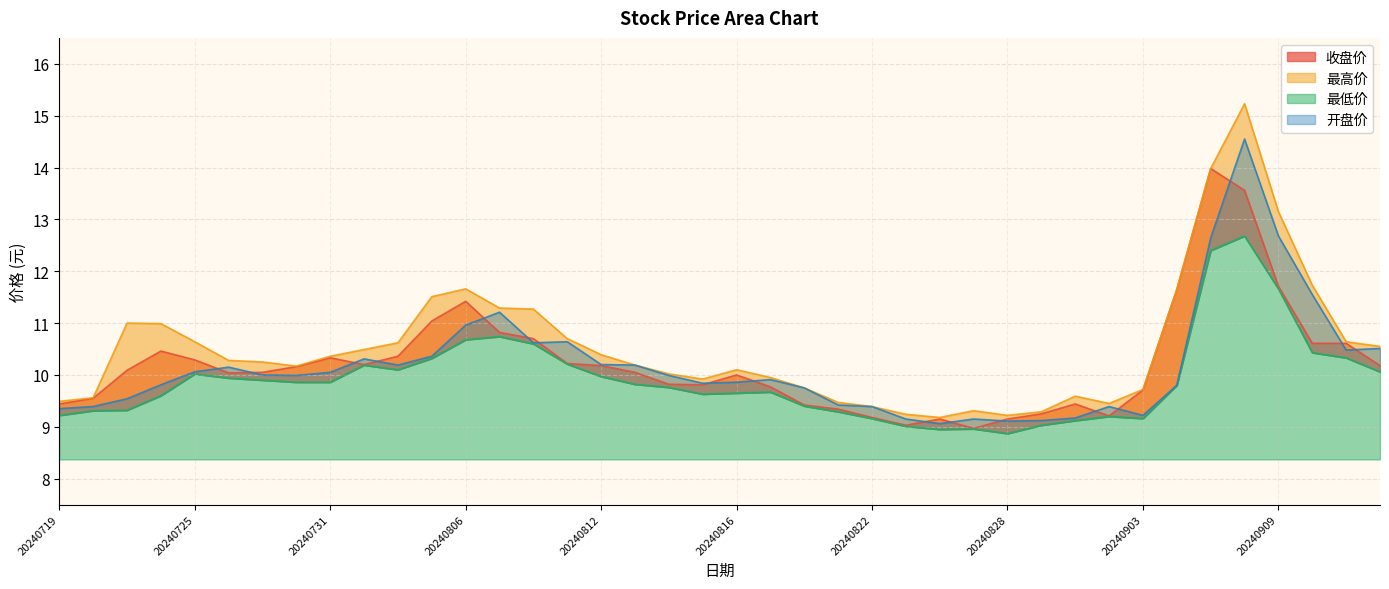

Between 20240731 and 20240912, which series saw the biggest shift?

开盘价